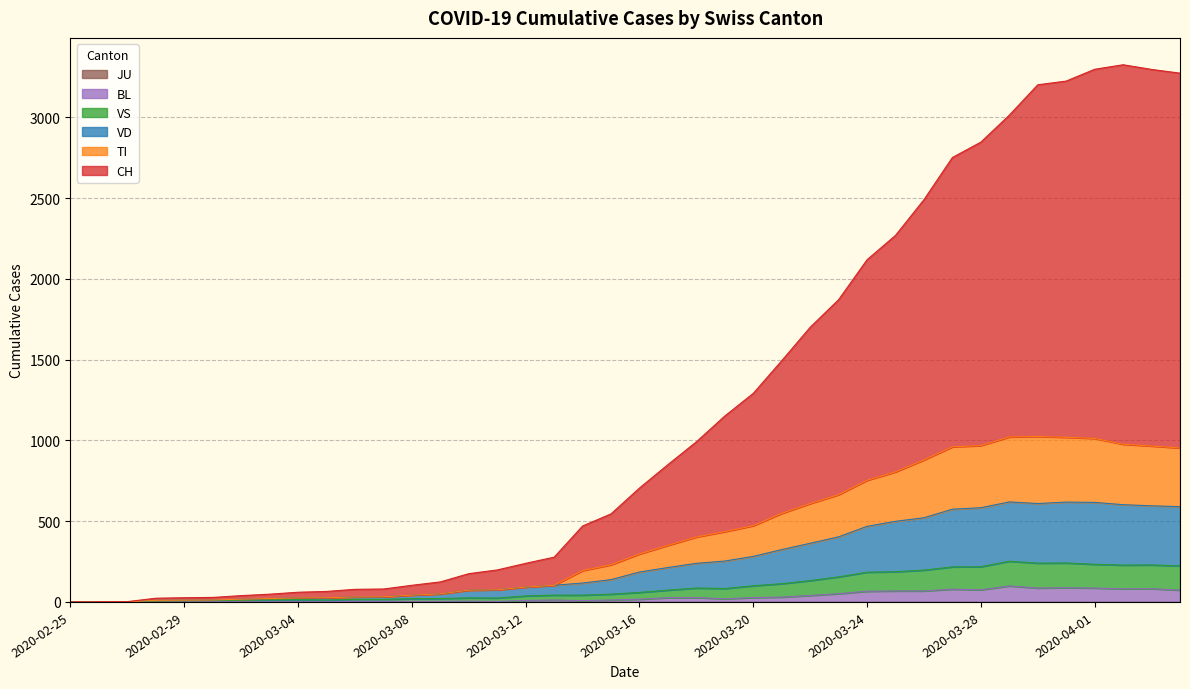

Is it true that TI equals 0 at 2020-02-27?

True